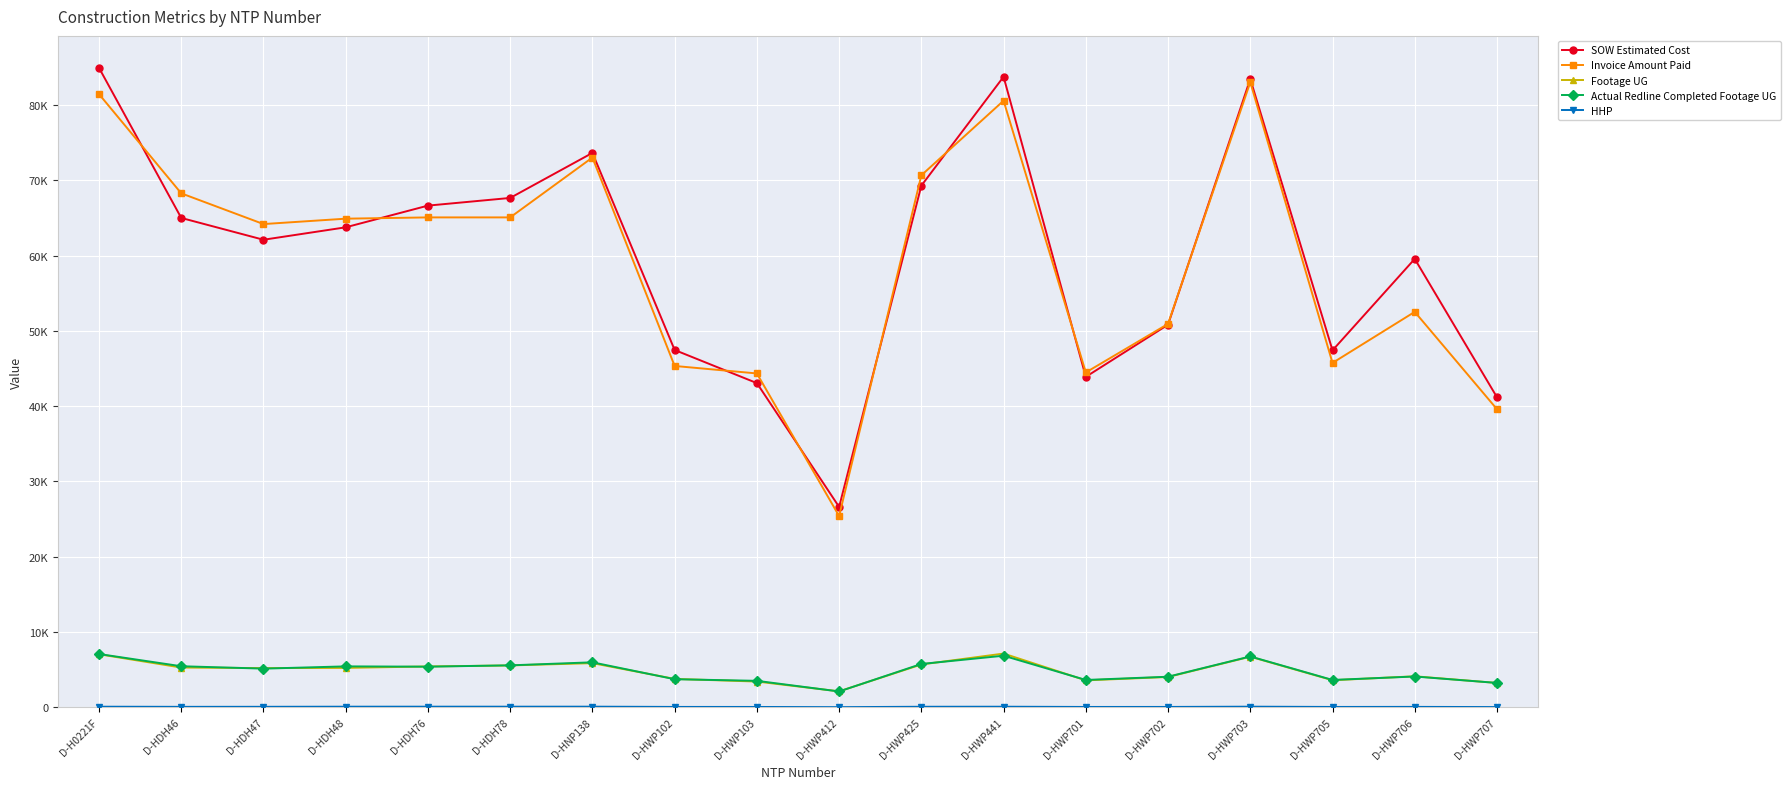

How many times do Actual Redline Completed Footage UG and Footage UG cross each other?

12